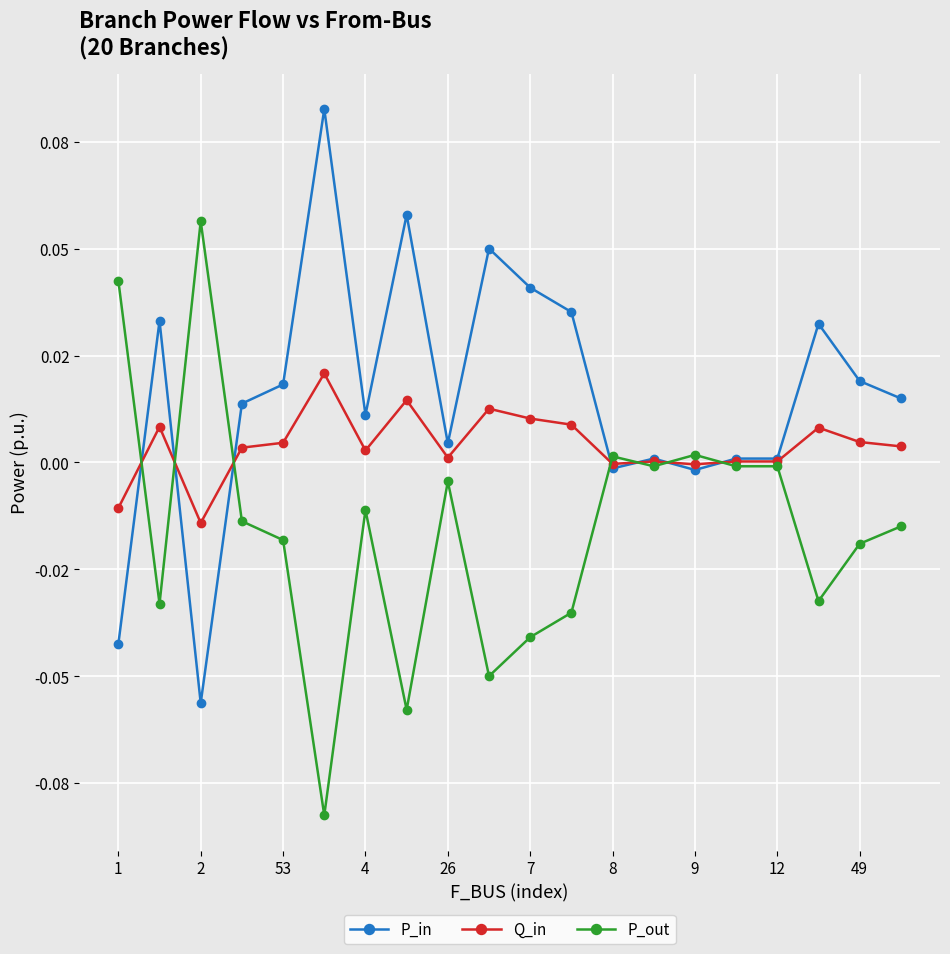

True or false: P_in and Q_in intersect in this chart.

True